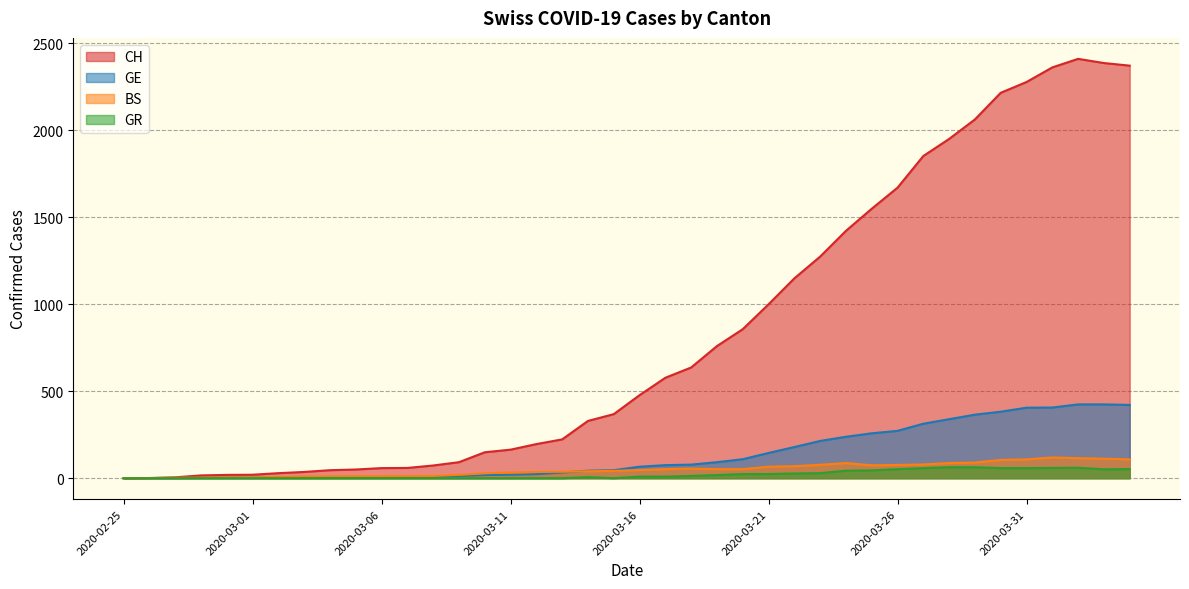

Reading left to right, what are all the values shown in this chart?

CH: 2020-02-25=0	2020-02-26=1	2020-02-27=5	2020-02-28=16	2020-02-29=19	2020-03-01=20	2020-03-02=29	2020-03-03=36	2020-03-04=46	2020-03-05=50	2020-03-06=58	2020-03-07=59	2020-03-08=73	2020-03-09=92	2020-03-10=149	2020-03-11=164	2020-03-12=196	2020-03-13=223	2020-03-14=329	2020-03-15=368	2020-03-16=477	2020-03-17=577	2020-03-18=636	2020-03-19=759	2020-03-20=856	2020-03-21=999	2020-03-22=1148	2020-03-23=1273	2020-03-24=1421	2020-03-25=1548	2020-03-26=1669	2020-03-27=1851	2020-03-28=1949	2020-03-29=2061	2020-03-30=2214	2020-03-31=2276	2020-04-01=2360	2020-04-02=2409	2020-04-03=2385	2020-04-04=2370
GE: 2020-02-25=0	2020-02-26=1	2020-02-27=1	2020-02-28=2	2020-02-29=3	2020-03-01=3	2020-03-02=3	2020-03-03=4	2020-03-04=4	2020-03-05=5	2020-03-06=7	2020-03-07=7	2020-03-08=9	2020-03-09=13	2020-03-10=18	2020-03-11=20	2020-03-12=23	2020-03-13=33	2020-03-14=43	2020-03-15=46	2020-03-16=66	2020-03-17=75	2020-03-18=78	2020-03-19=92	2020-03-20=109	2020-03-21=145	2020-03-22=179	2020-03-23=214	2020-03-24=238	2020-03-25=258	2020-03-26=272	2020-03-27=313	2020-03-28=339	2020-03-29=365	2020-03-30=382	2020-03-31=405	2020-04-01=406	2020-04-02=424	2020-04-03=424	2020-04-04=421
BS: 2020-02-25=0	2020-02-26=0	2020-02-27=3	2020-02-28=3	2020-02-29=4	2020-03-01=4	2020-03-02=7	2020-03-03=9	2020-03-04=11	2020-03-05=12	2020-03-06=12	2020-03-07=12	2020-03-08=13	2020-03-09=19	2020-03-10=28	2020-03-11=33	2020-03-12=36	2020-03-13=37	2020-03-14=40	2020-03-15=42	2020-03-16=47	2020-03-17=52	2020-03-18=55	2020-03-19=52	2020-03-20=52	2020-03-21=66	2020-03-22=69	2020-03-23=77	2020-03-24=87	2020-03-25=74	2020-03-26=76	2020-03-27=79	2020-03-28=87	2020-03-29=90	2020-03-30=105	2020-03-31=108	2020-04-01=119	2020-04-02=115	2020-04-03=112	2020-04-04=108
GR: 2020-02-25=0	2020-02-26=0	2020-02-27=0	2020-02-28=0	2020-02-29=0	2020-03-01=0	2020-03-02=0	2020-03-03=0	2020-03-04=0	2020-03-05=0	2020-03-06=0	2020-03-07=0	2020-03-08=0	2020-03-09=0	2020-03-10=0	2020-03-11=0	2020-03-12=0	2020-03-13=0	2020-03-14=6	2020-03-15=0	2020-03-16=9	2020-03-17=9	2020-03-18=13	2020-03-19=18	2020-03-20=24	2020-03-21=24	2020-03-22=27	2020-03-23=29	2020-03-24=43	2020-03-25=45	2020-03-26=52	2020-03-27=58	2020-03-28=63	2020-03-29=63	2020-03-30=58	2020-03-31=58	2020-04-01=59	2020-04-02=60	2020-04-03=51	2020-04-04=52